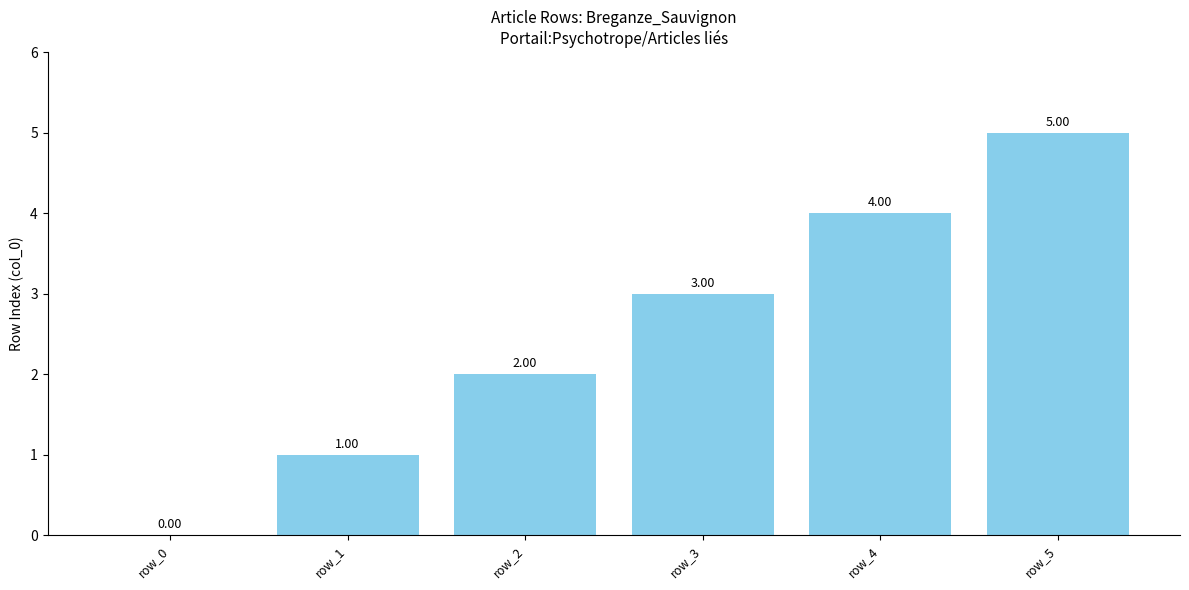

Which has a higher value, row_5 or row_3?

row_5